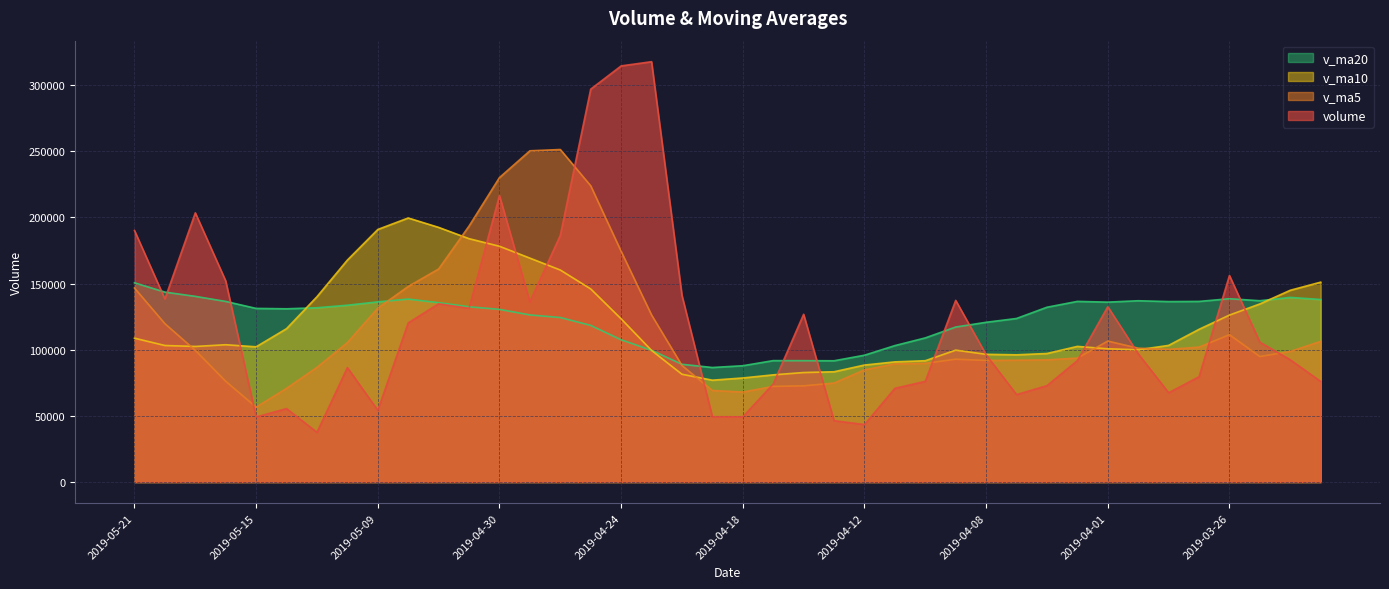

Which label corresponds to the largest value in the chart?

2019-04-23